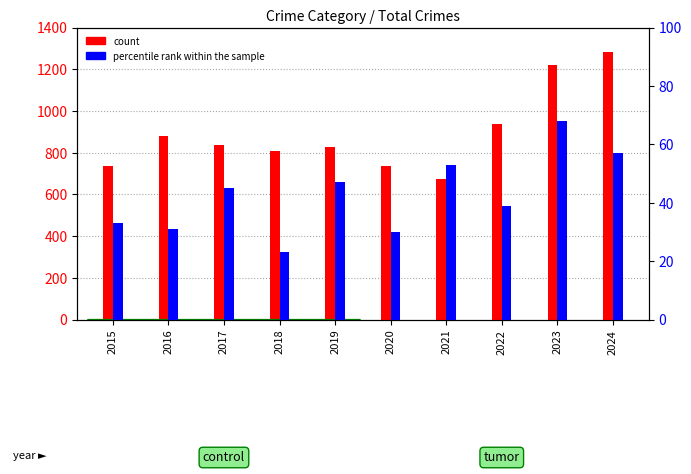

How many bars are there in each group?

2